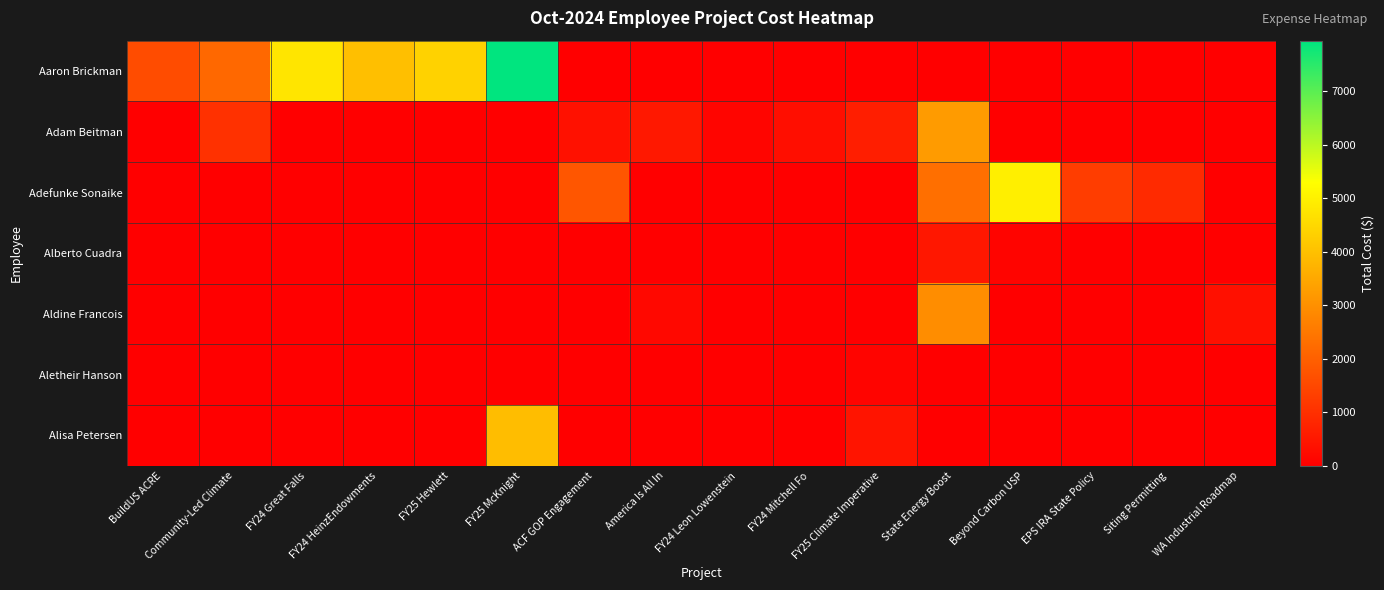

Count the number of categories in the chart.

16